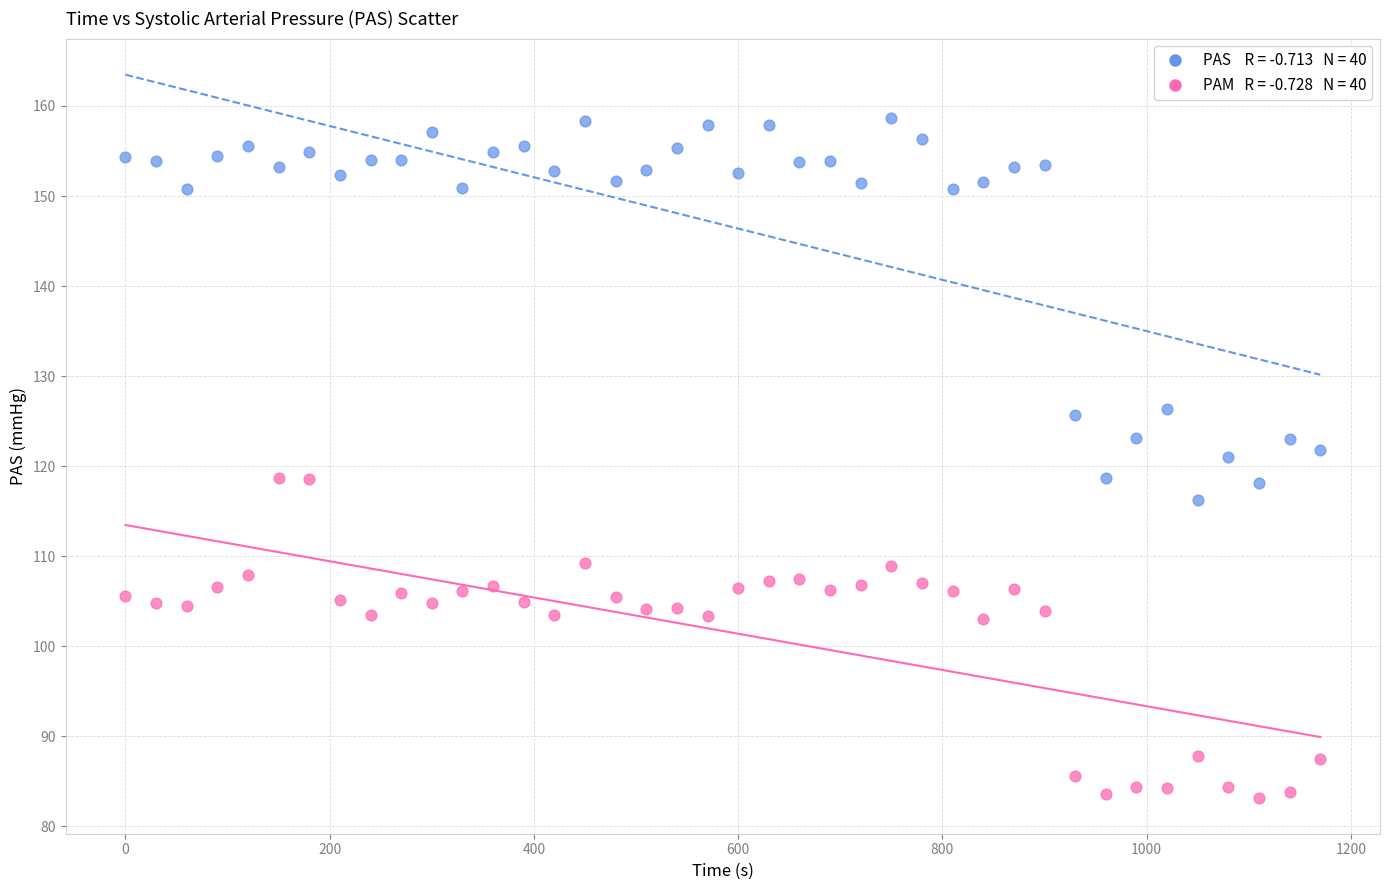

Across all data points, what is the range of Y values (max minus min)?

75.5